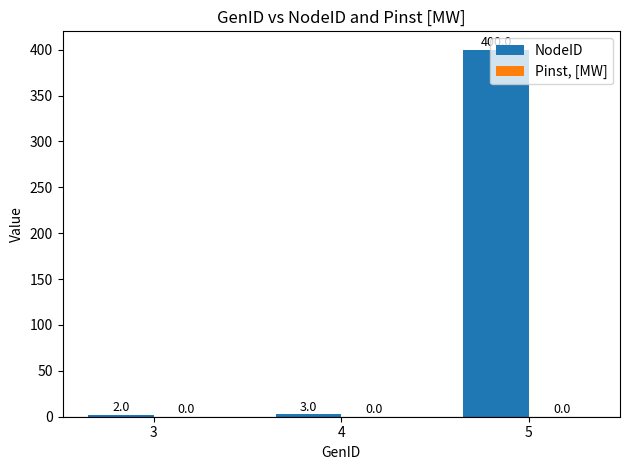

True or false: the data shows 3 at 4.

True